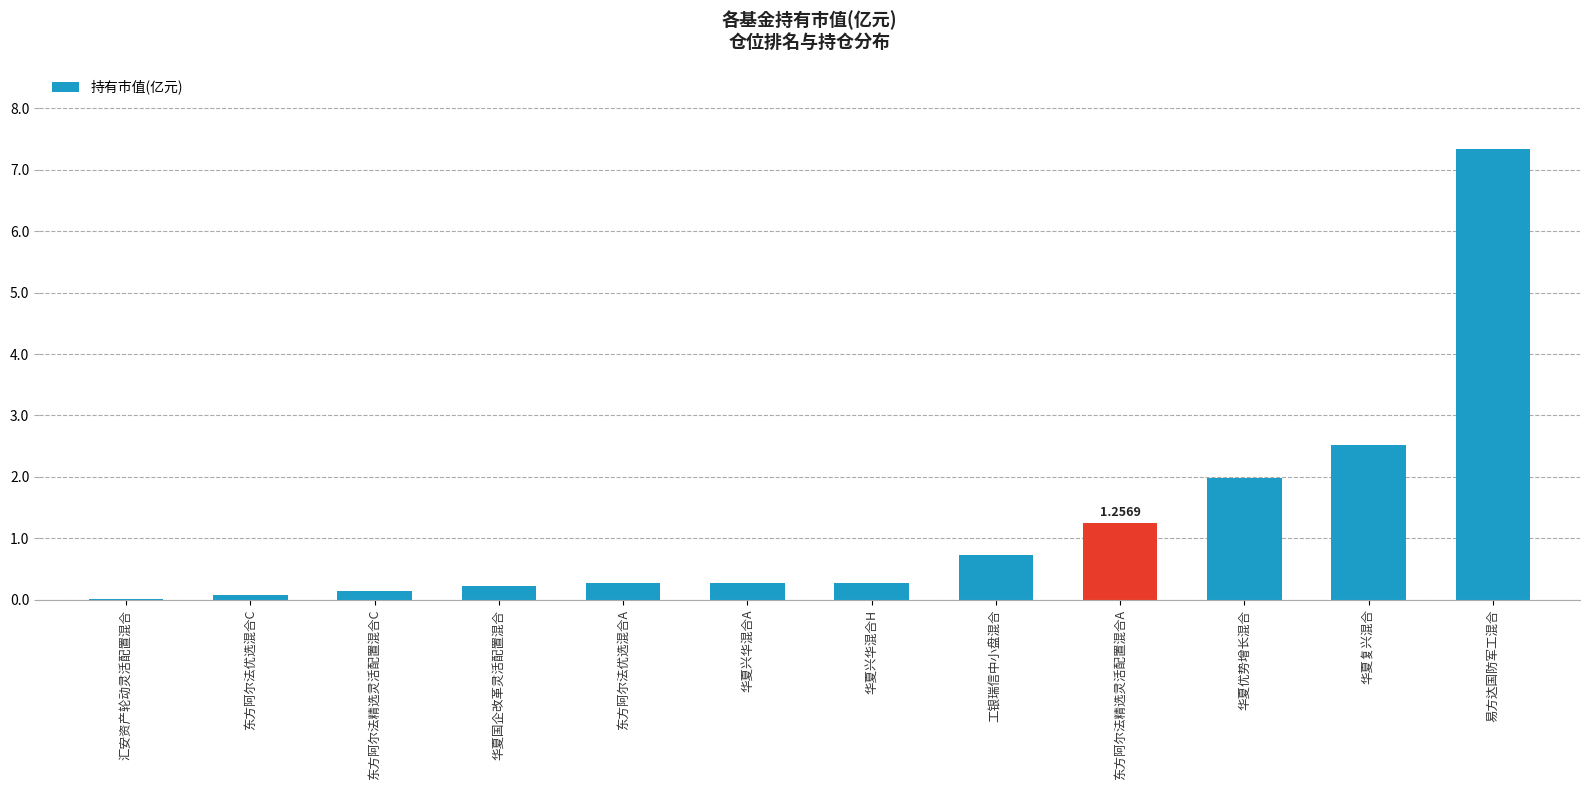

Are the bars horizontal?

No